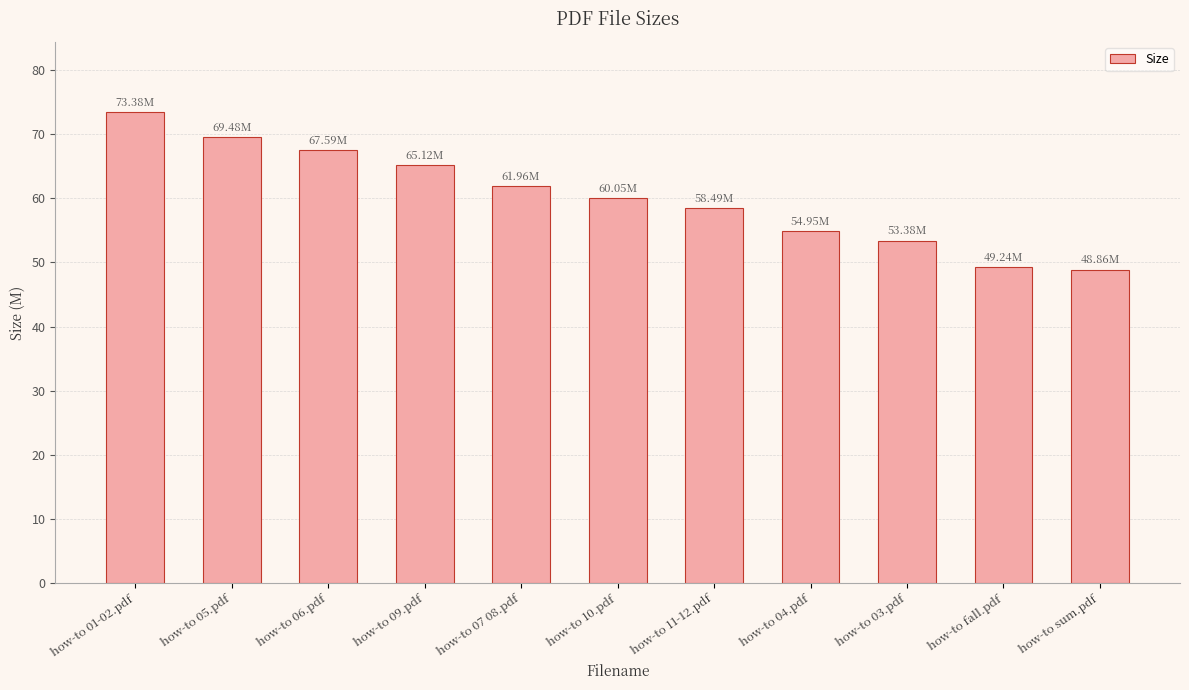

At which label does the data first exceed 60?

how-to 01-02.pdf